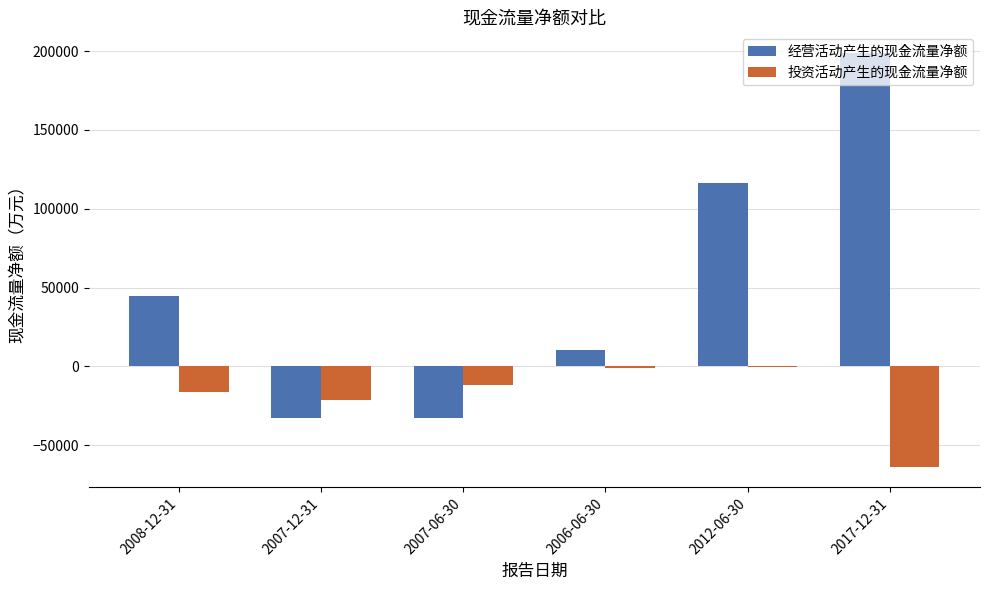

What is the average value of the 经营活动产生的现金流量净额 series?

50835